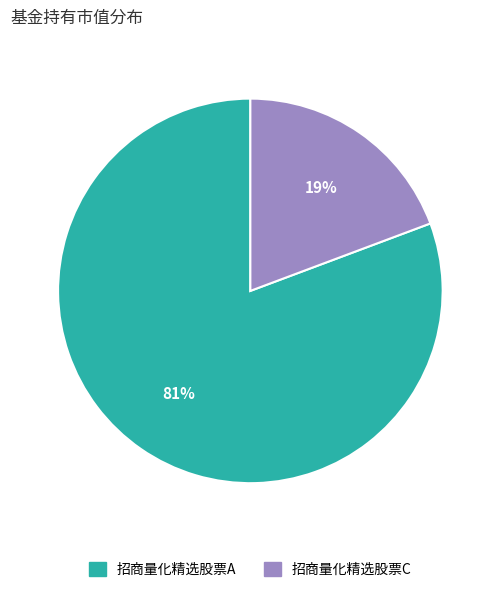

How many slices are in this pie chart?

2